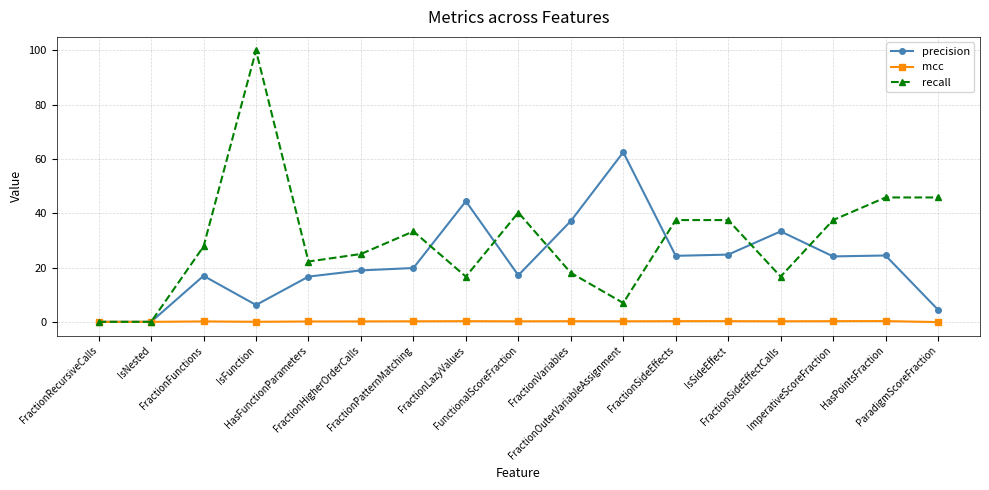

True or false: recall has more than 2 interior local peaks.

True